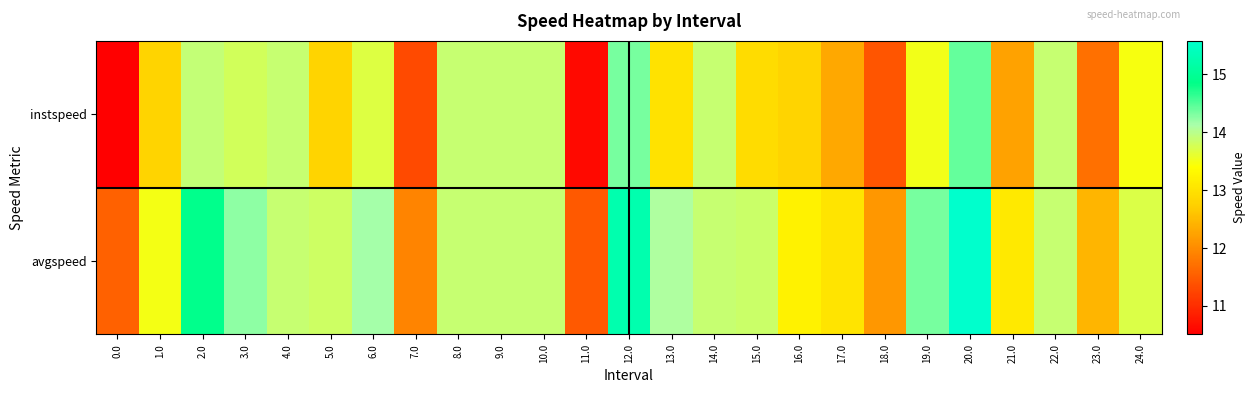

What is the smallest value displayed?

10.5